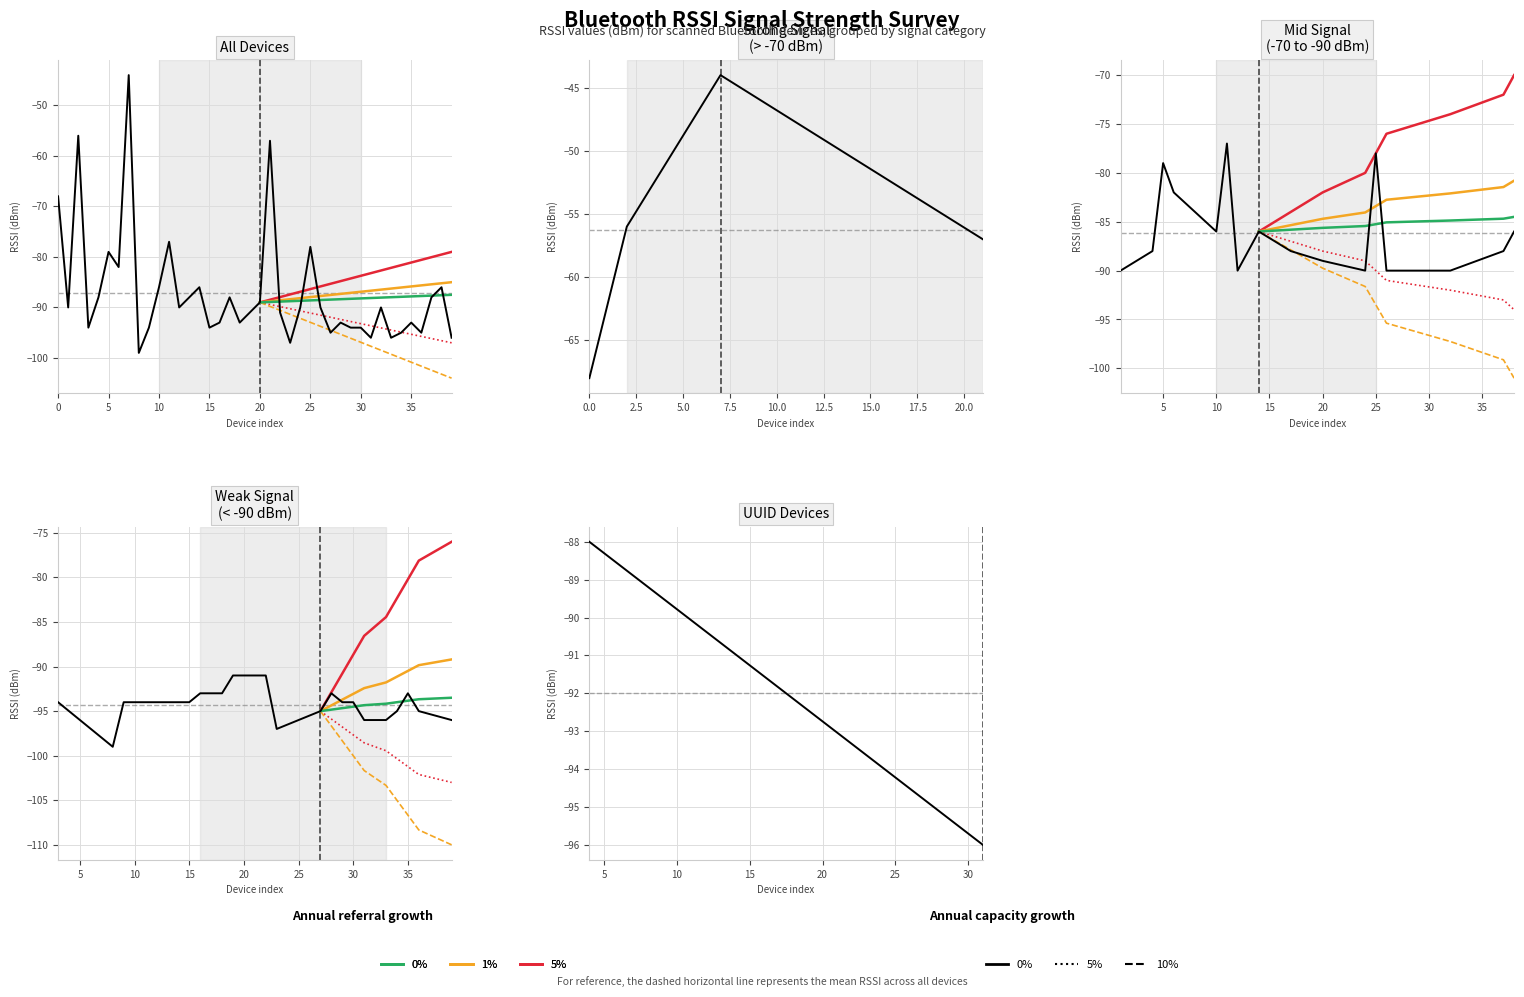

The value at 6 is -82. True or false?

True